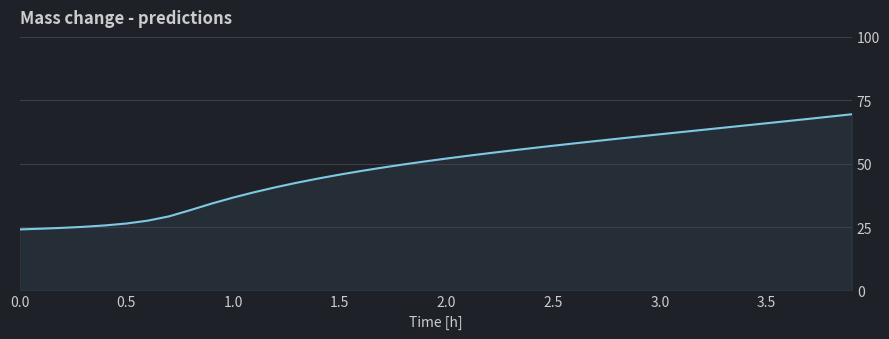

What is the difference between the maximum and minimum values?

45.4